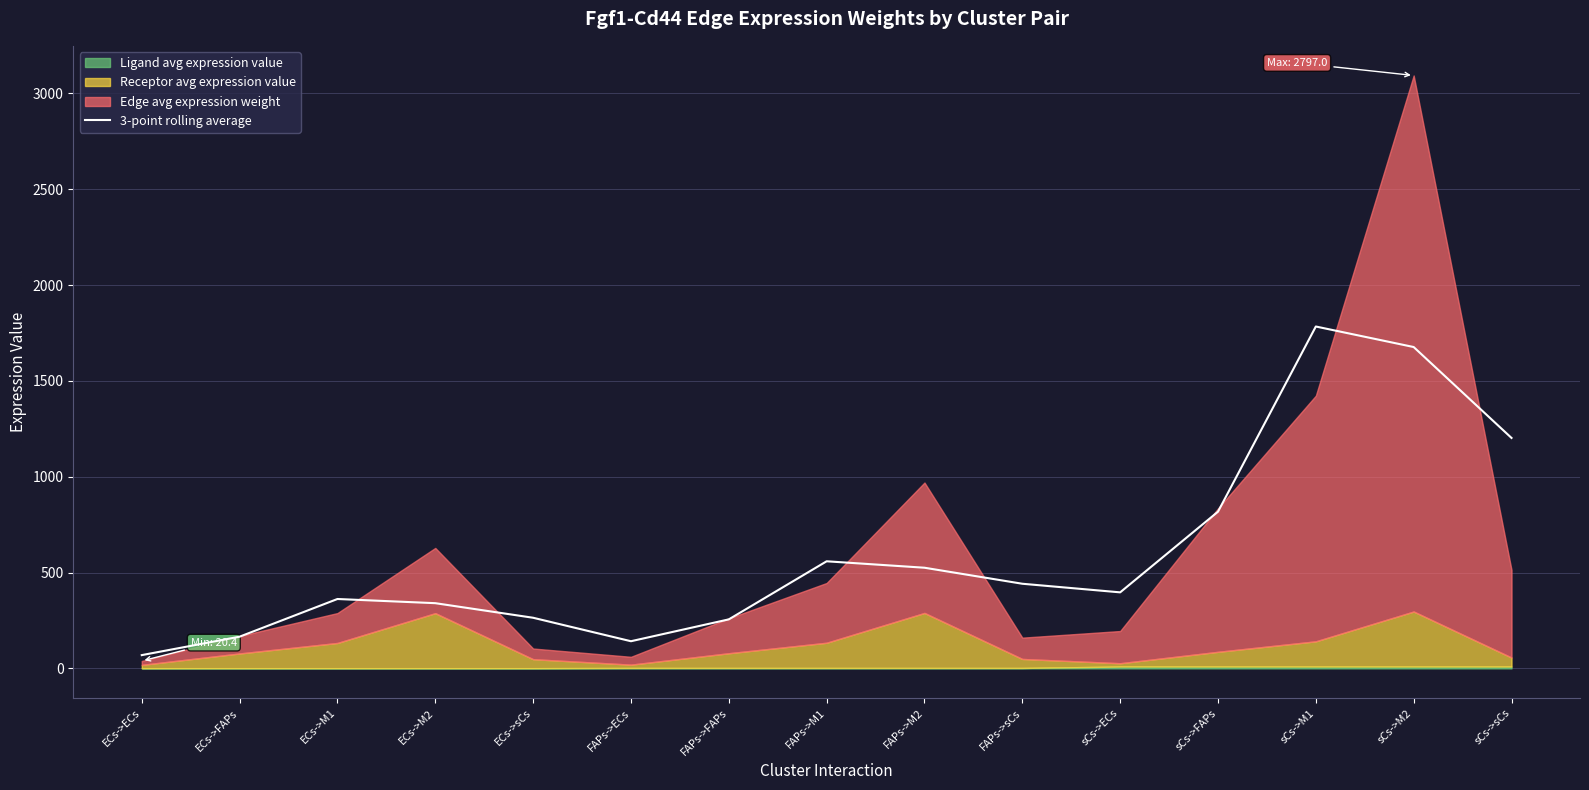

The value at ECs->sCs is 373.0. True or false?

False